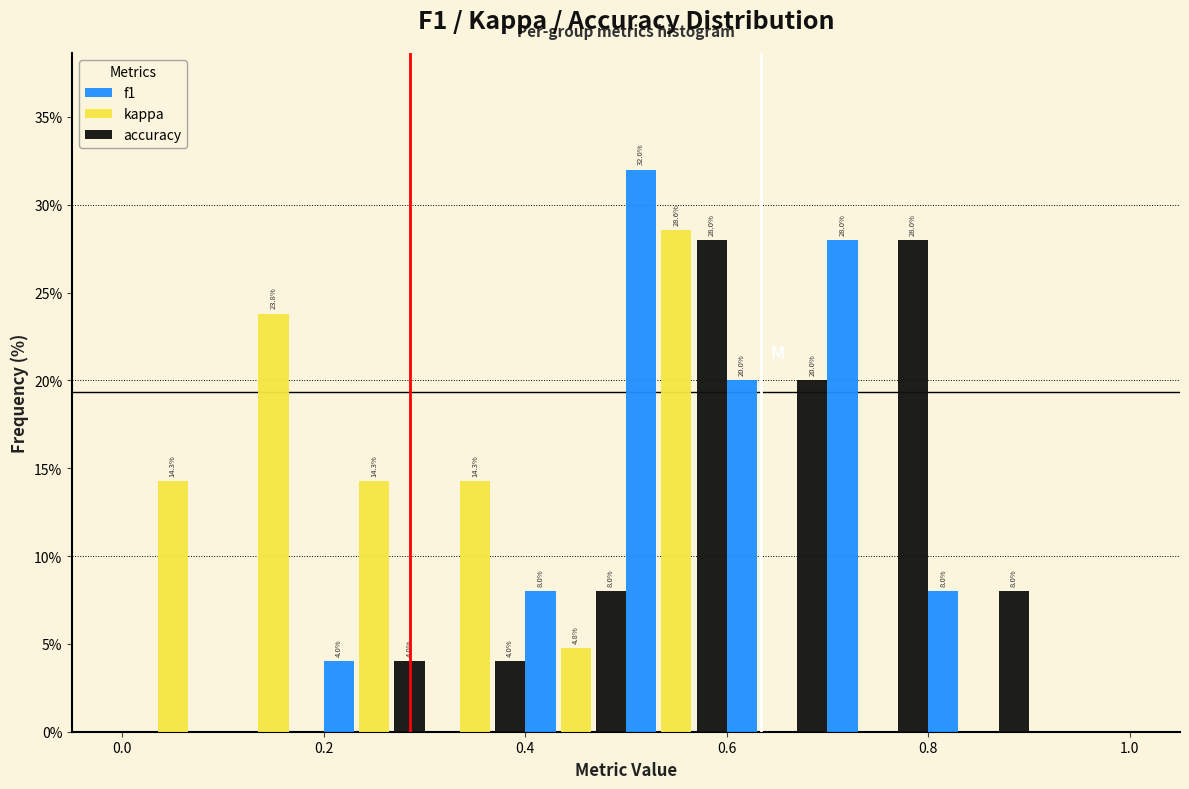

In the f1 series, which range on the x-axis has the tallest bar?

0.5 to 0.6